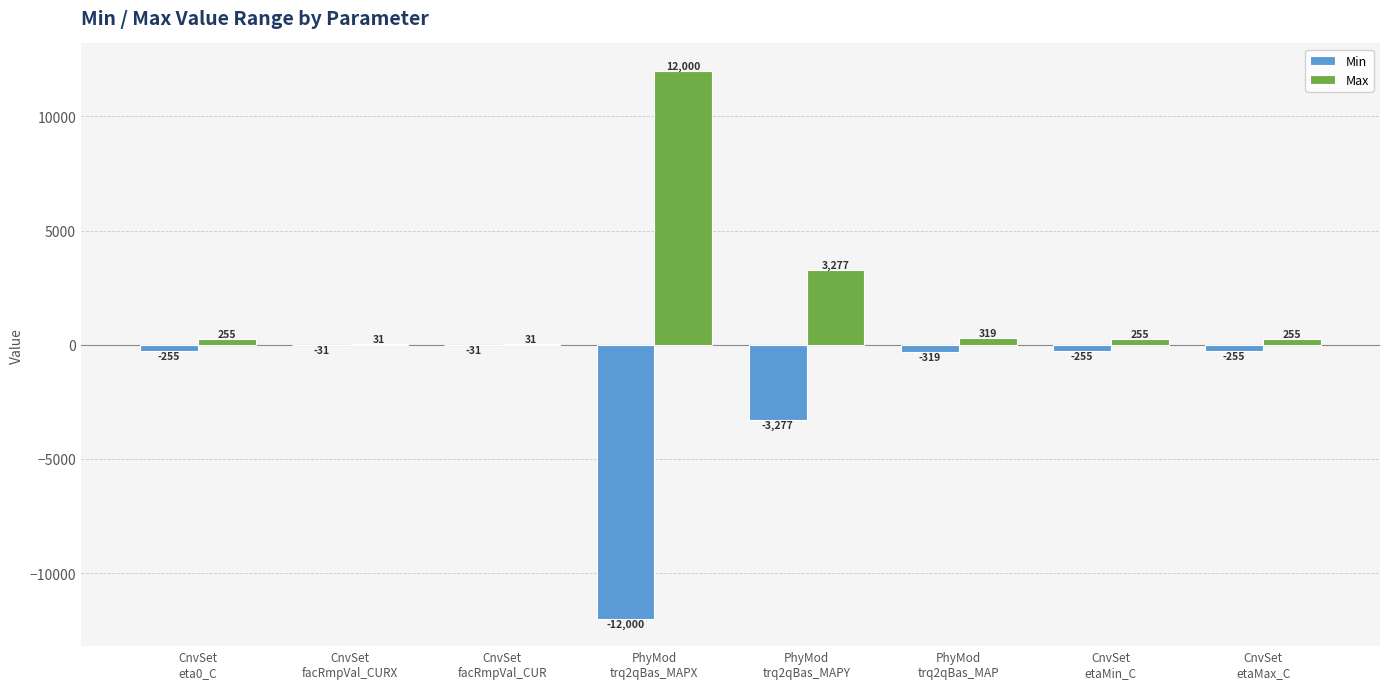

What is the highest value of the Max series?

12000.0